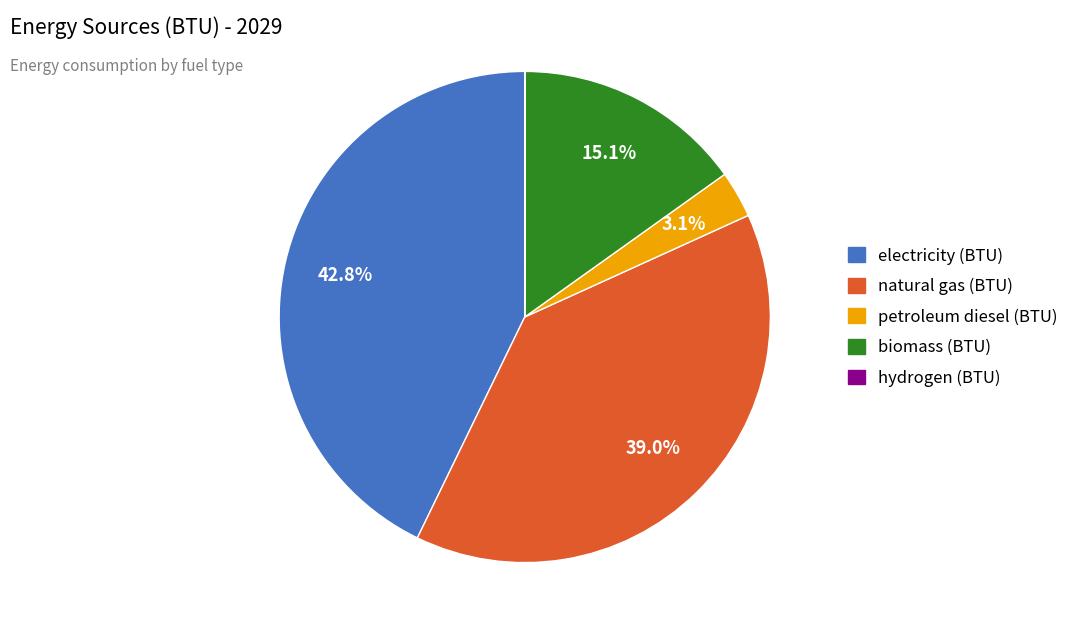

Does petroleum diesel (BTU) account for over 50% of the chart?

No